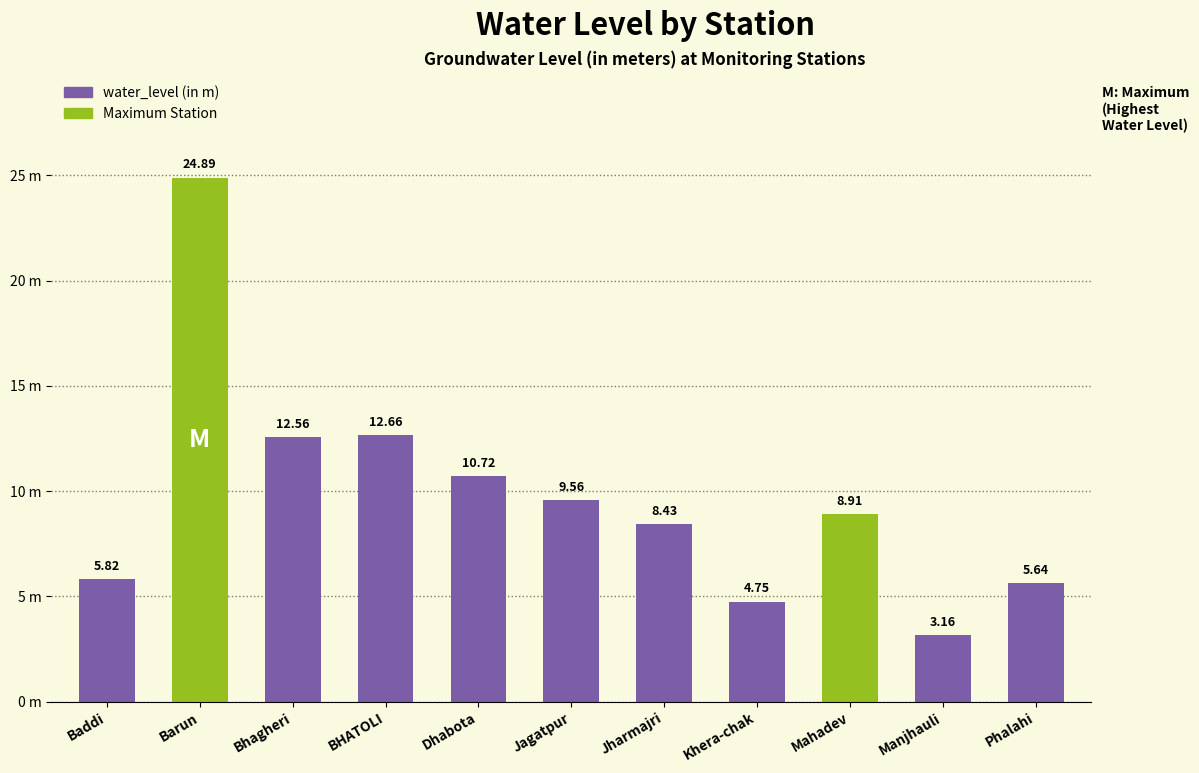

At which label is the value closest to 14?

BHATOLI